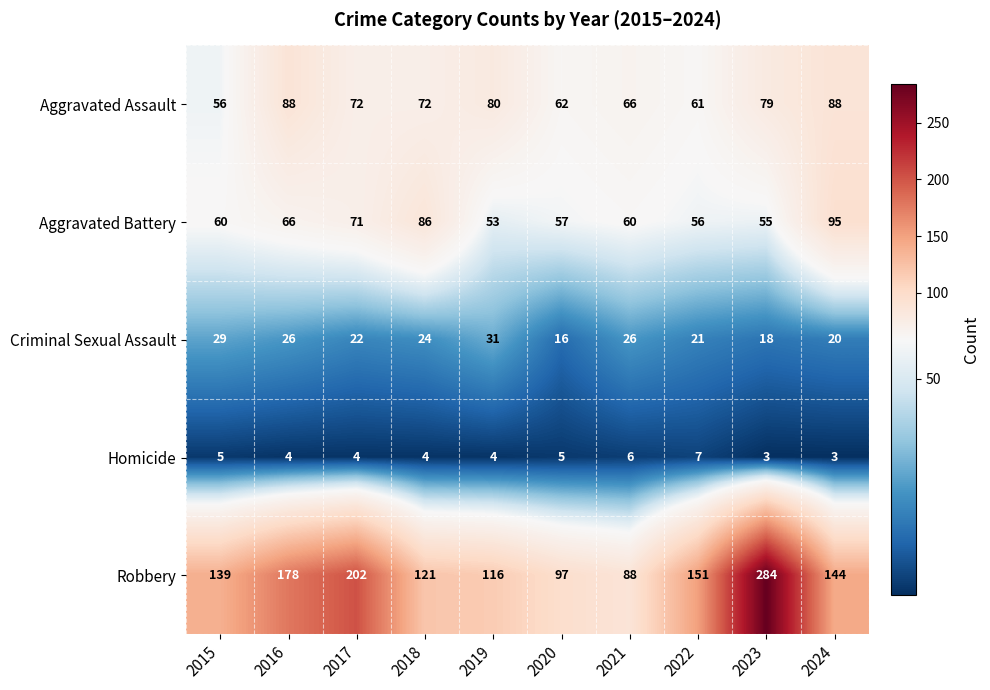

What is the greatest value displayed?

284